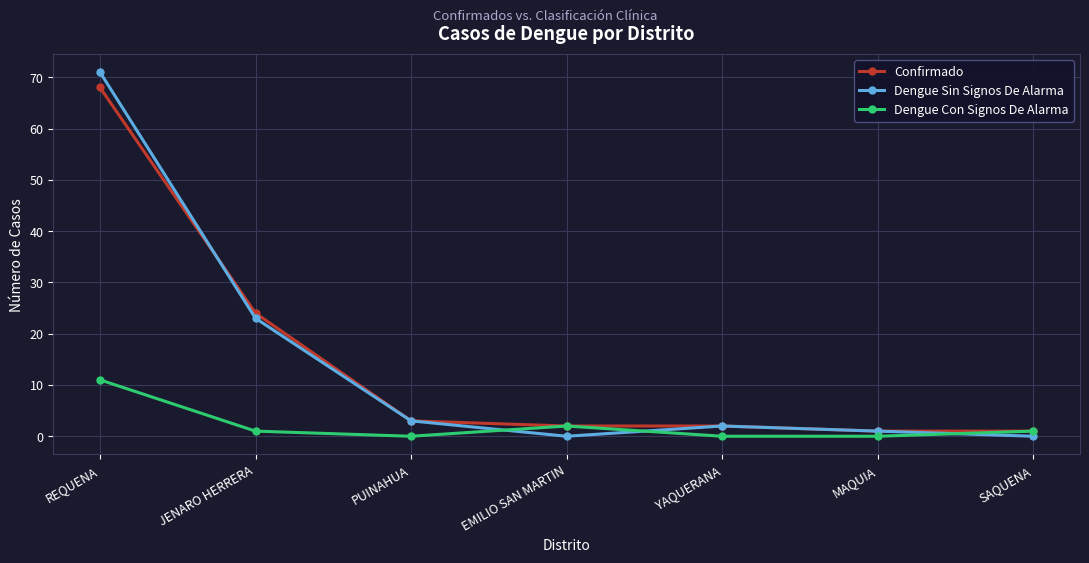

What is the difference between the maximum and second lowest values in the Confirmado series?

67